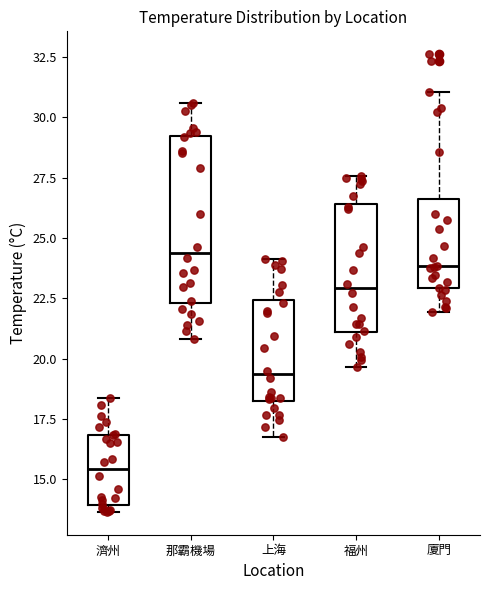

Where does the median line of the box for 上海 sit on the y-axis? The values are not printed on the chart, so give them approximately, as read against the axis.

19.5